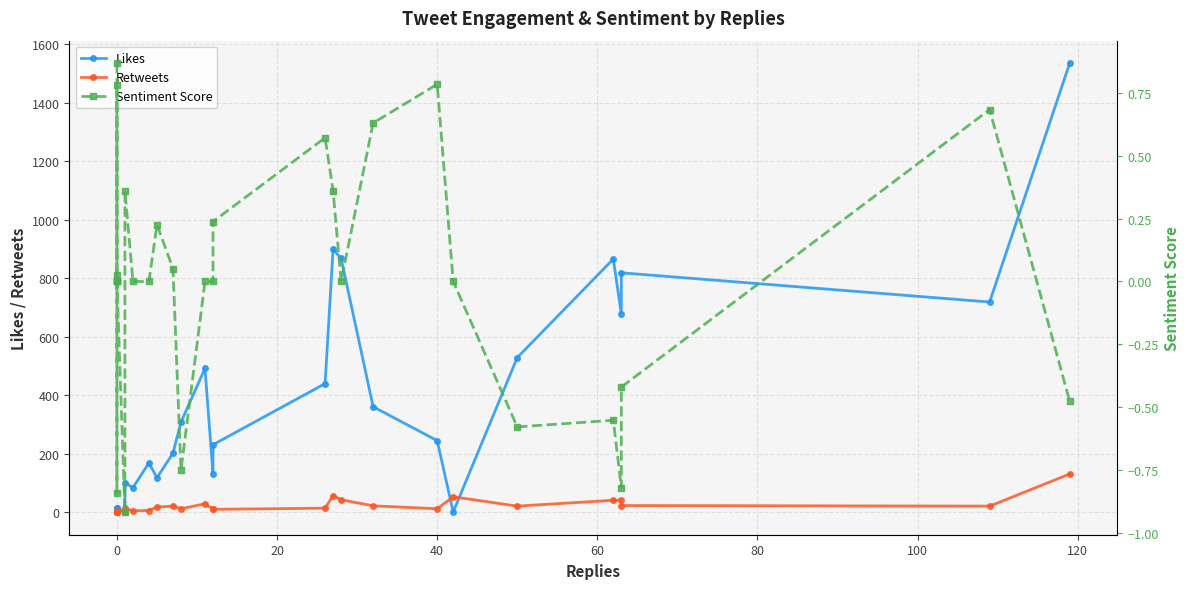

What are all the series names shown in the legend?

Likes, Retweets, Sentiment Score